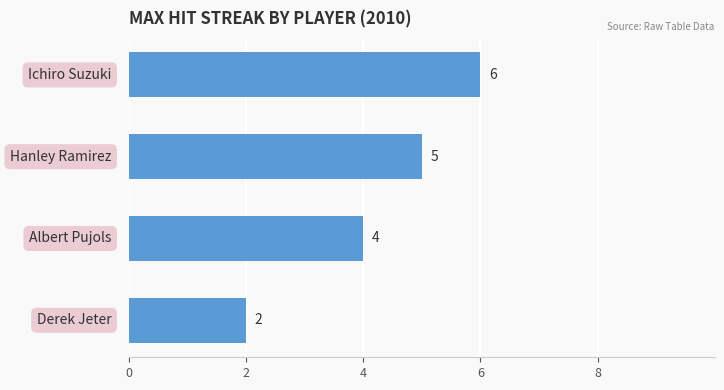

What is the value of the 1st bar from the top?

6